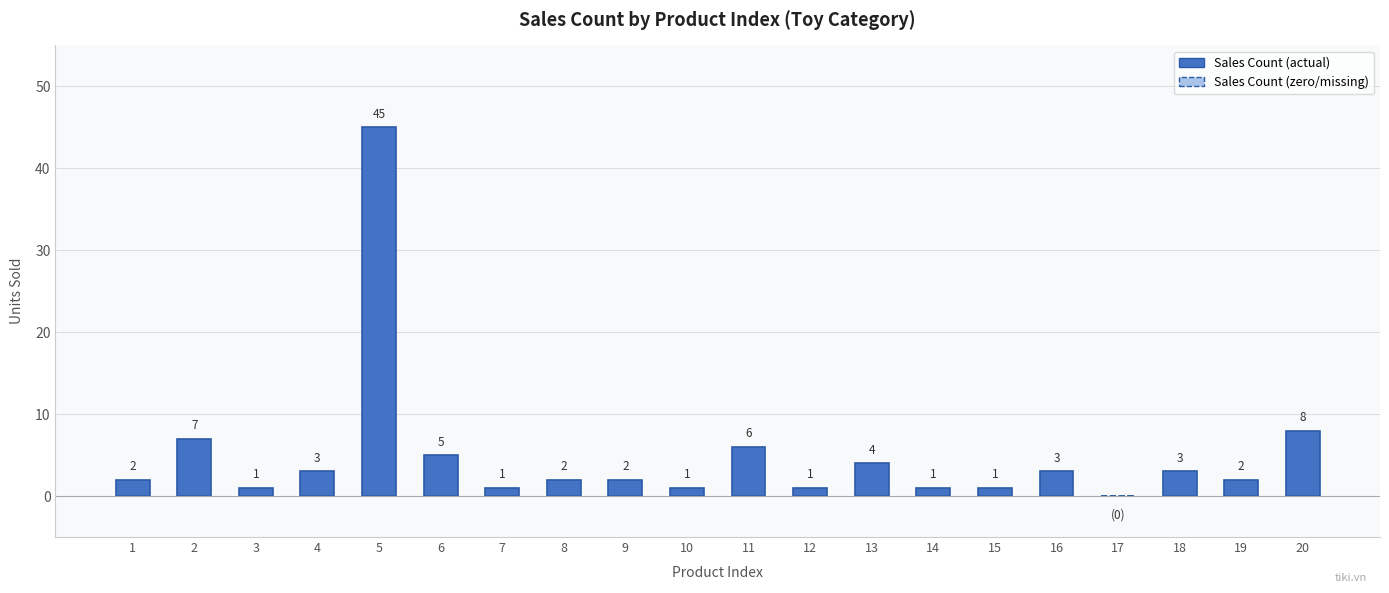

What is the difference between the values at 12 and 13?

3